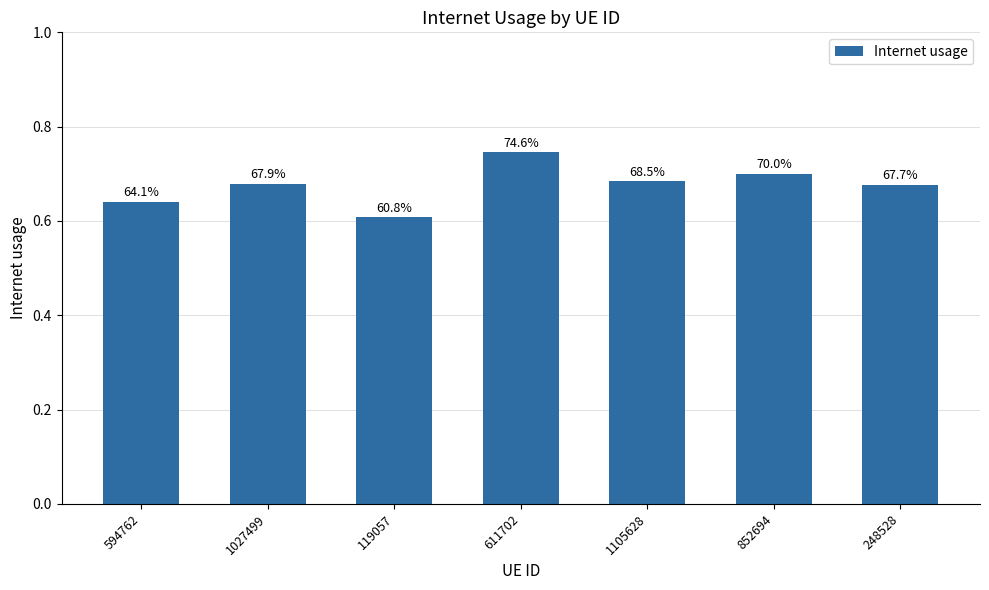

Which label corresponds to the largest value in the chart?

611702